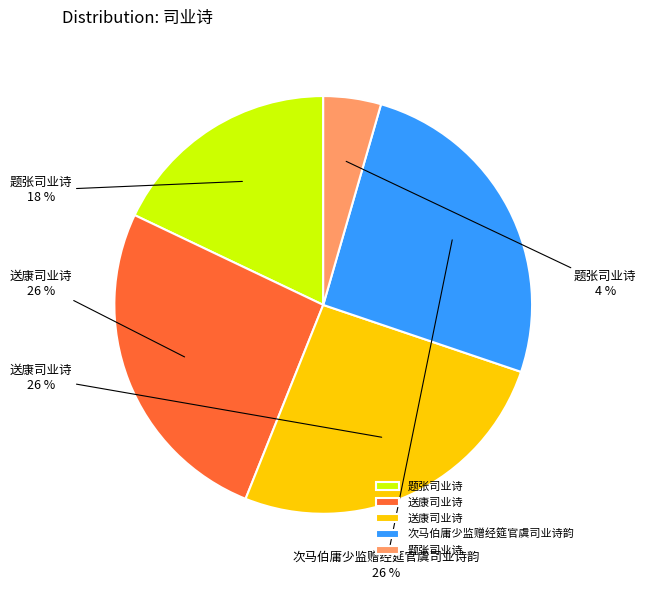

To the nearest percent, what is the difference between the largest and smallest slice percentages?

22%